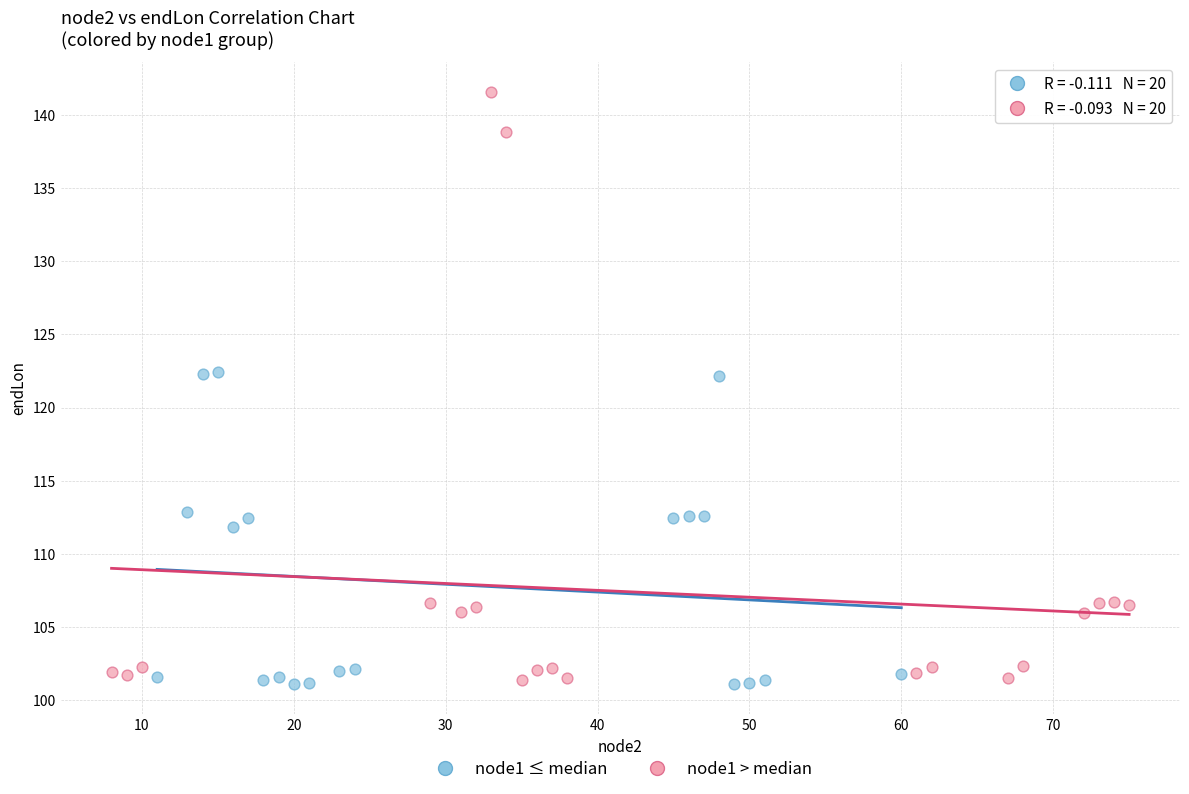

Which series has the widest spread of Y values?

node1 > median